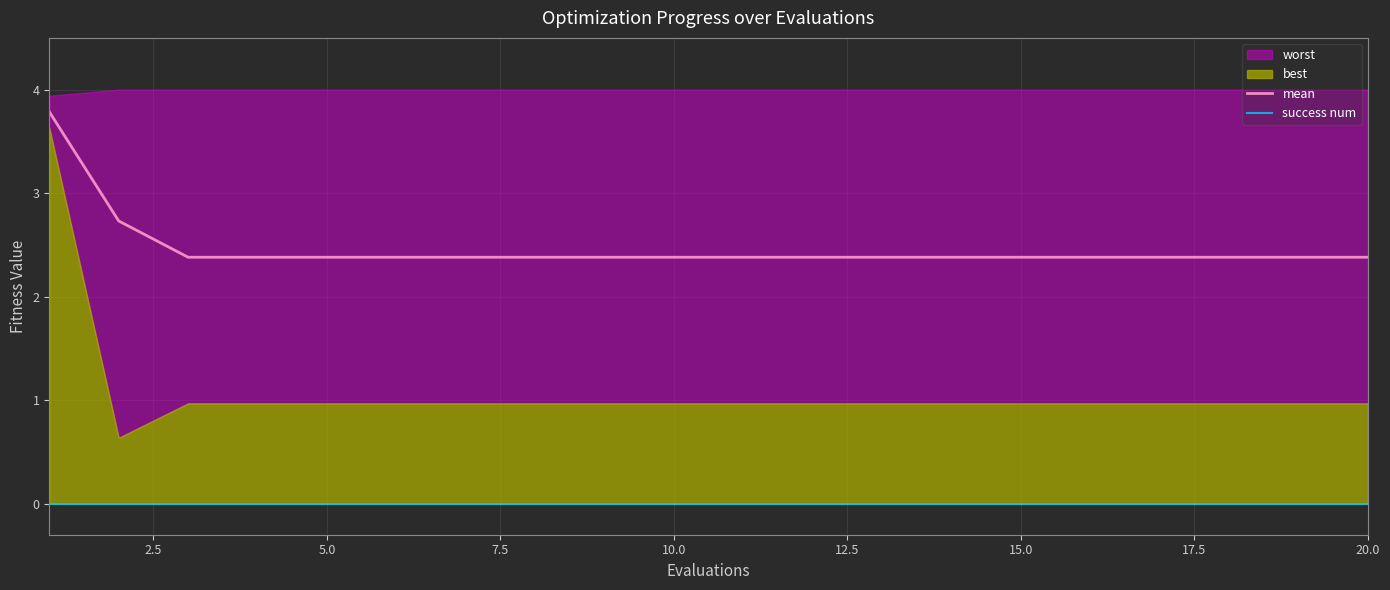

True or false: mean has more than 0 interior local peaks.

False